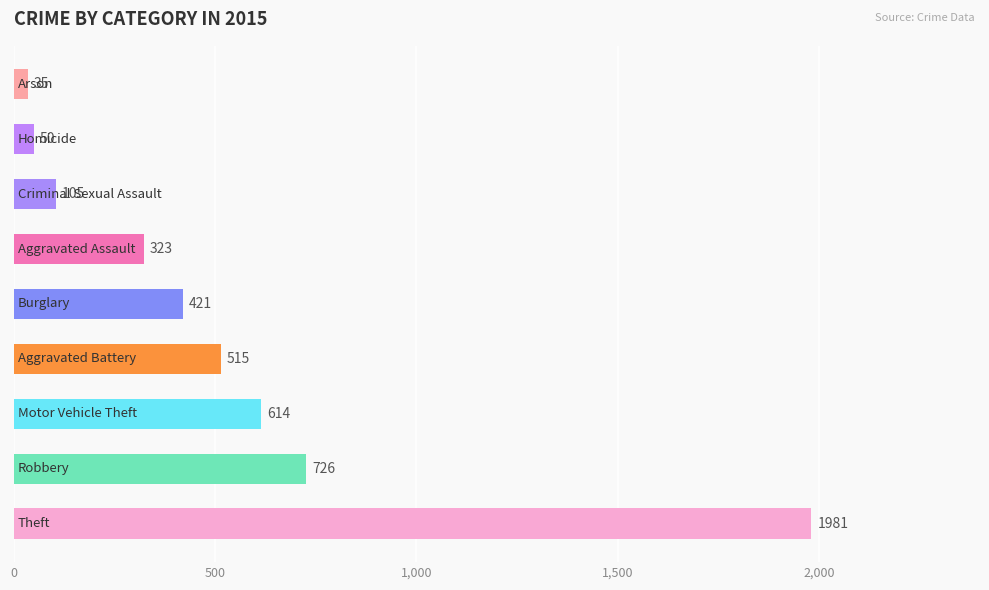

What is the average value?

530